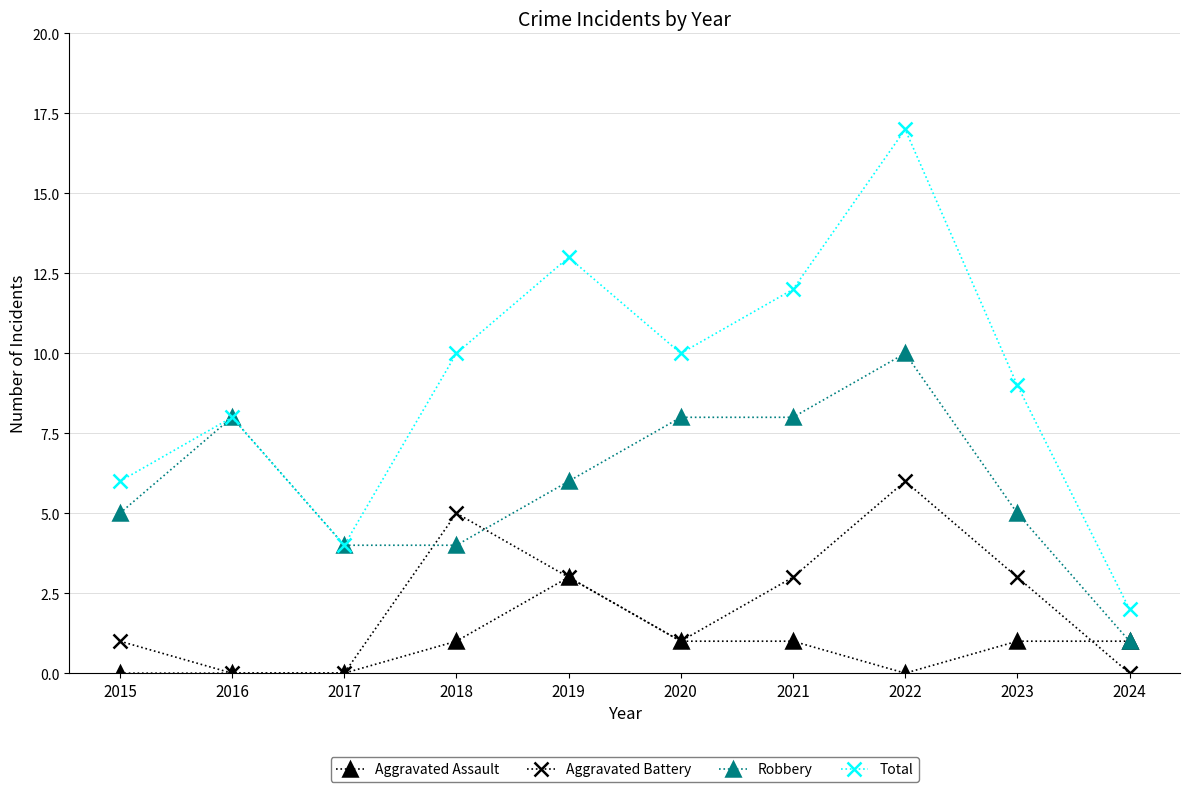

Does the chart display data point markers on the line(s)?

Yes